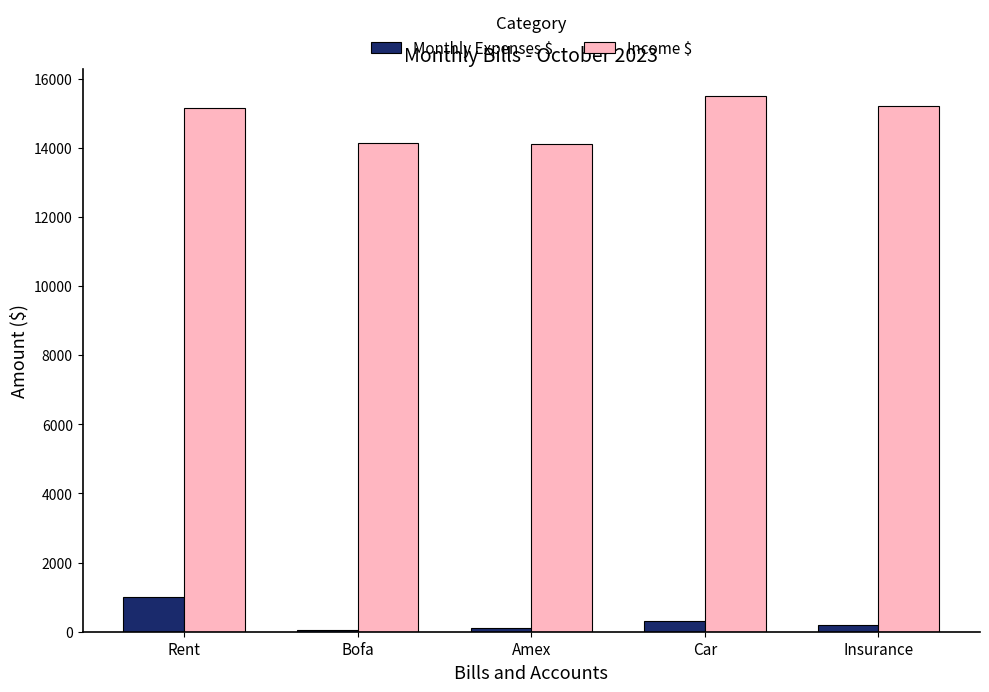

What is the average value of the Income $ series?

14820